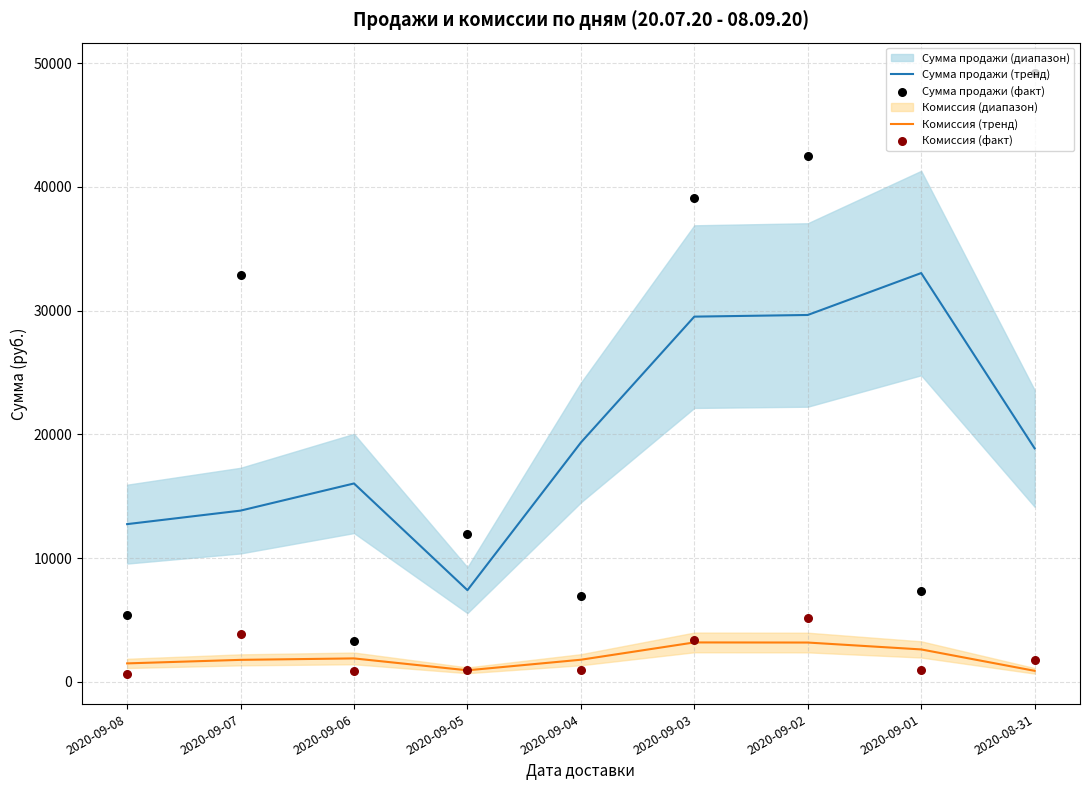

Is the value of Комиссия (факт) at 2020-09-04 greater than the value of Сумма продажи (тренд) at 2020-09-04?

No